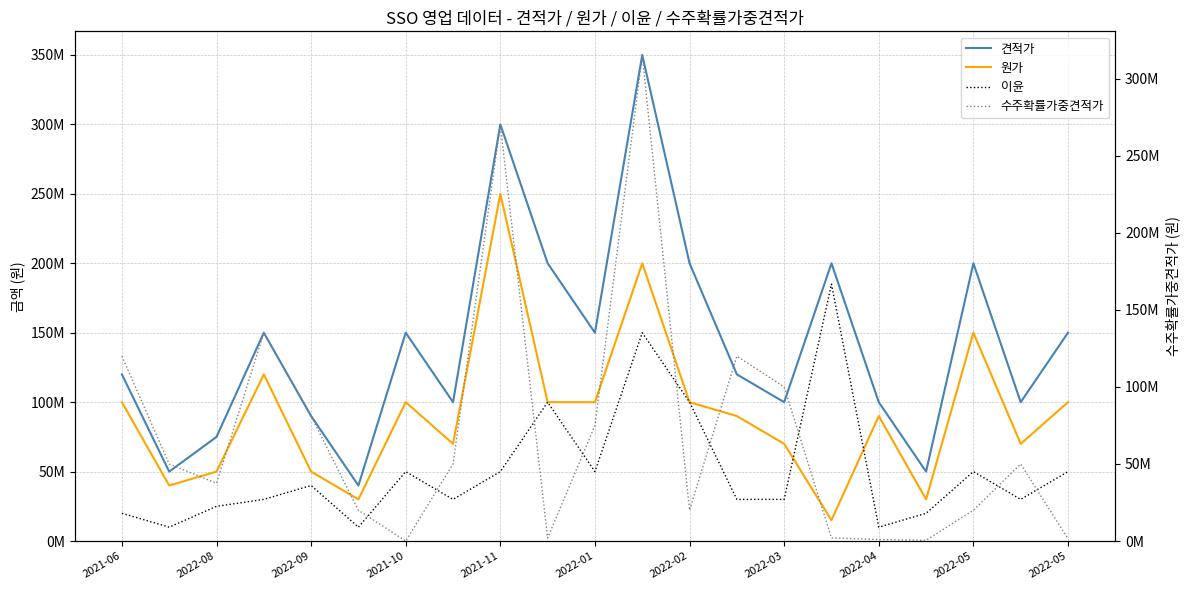

Does the chart display data point markers on the line(s)?

No